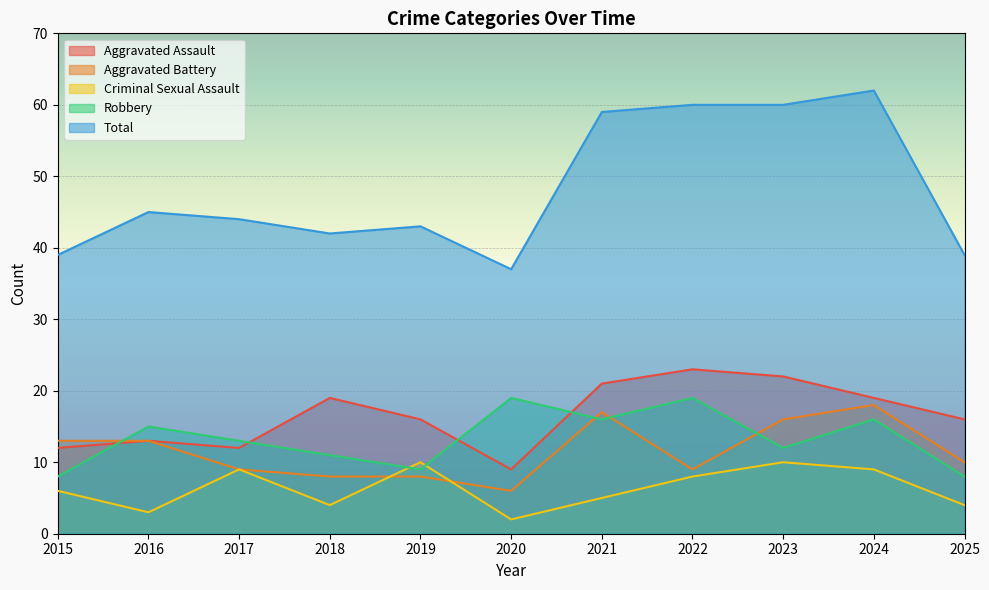

In Aggravated Battery, how many points are higher than both neighbors (excluding endpoints)?

2